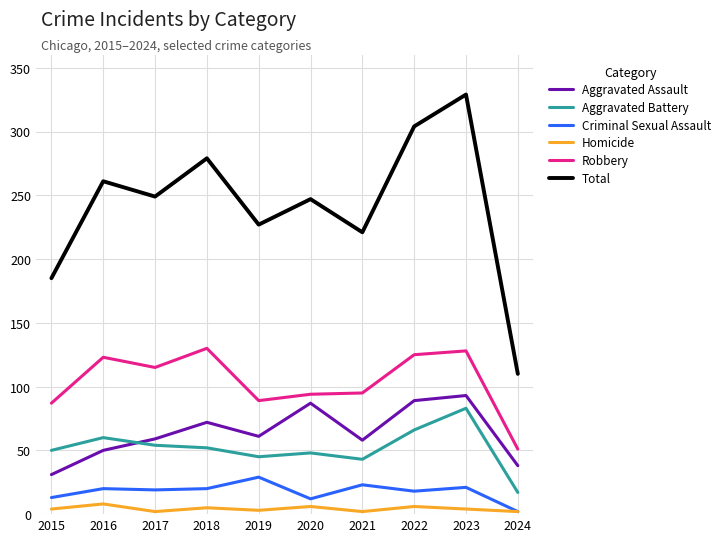

Is the value of Total at 2018 greater than the value of Aggravated Assault at 2018?

Yes